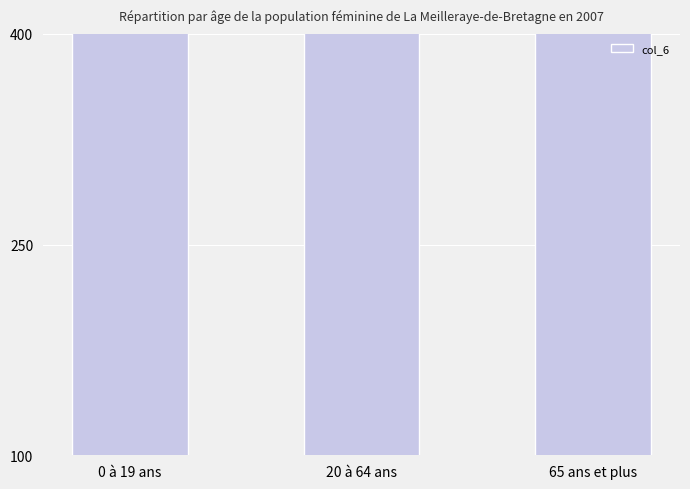

What is the value of the 2nd bar from the left?

56850